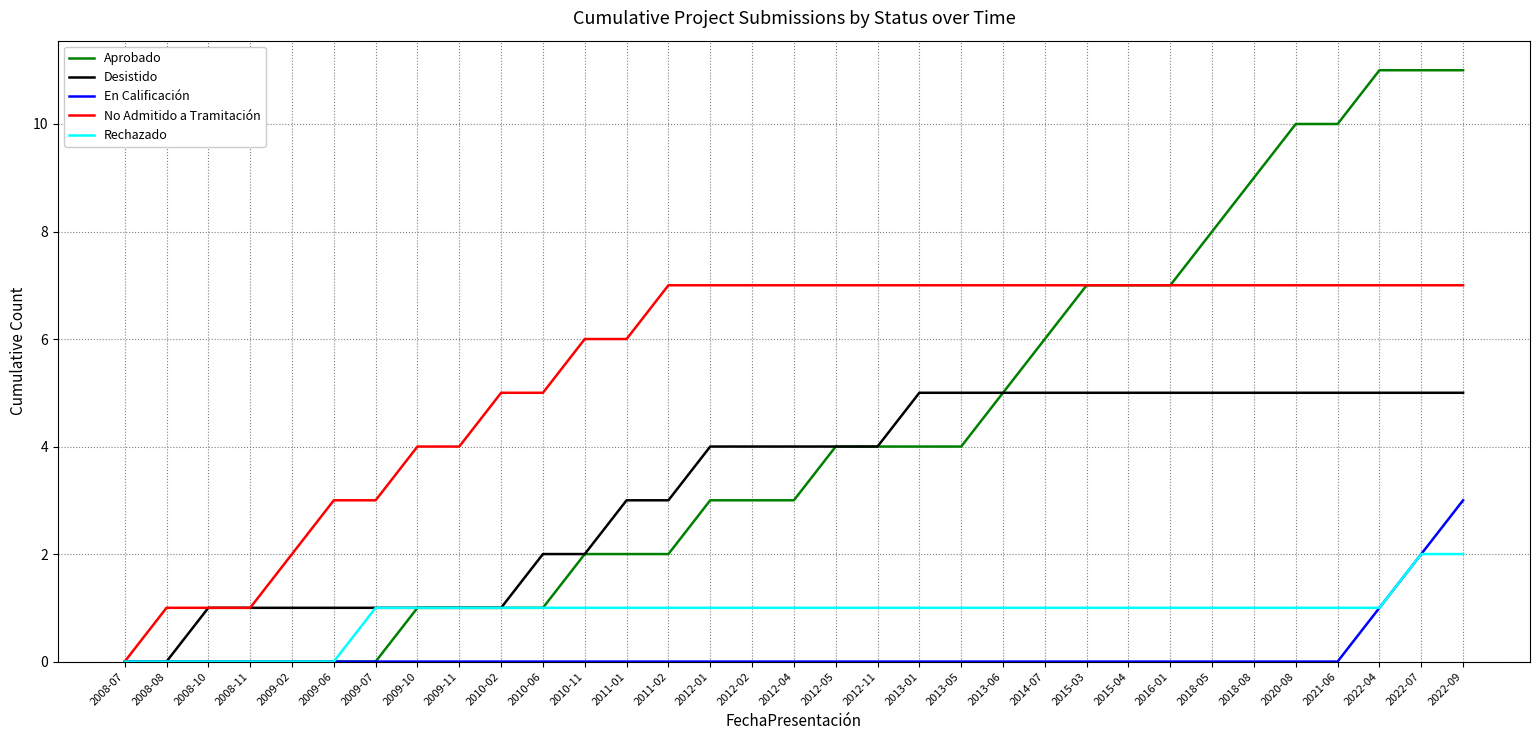

Which series changed the most between 2011-02 and 2022-09?

Aprobado